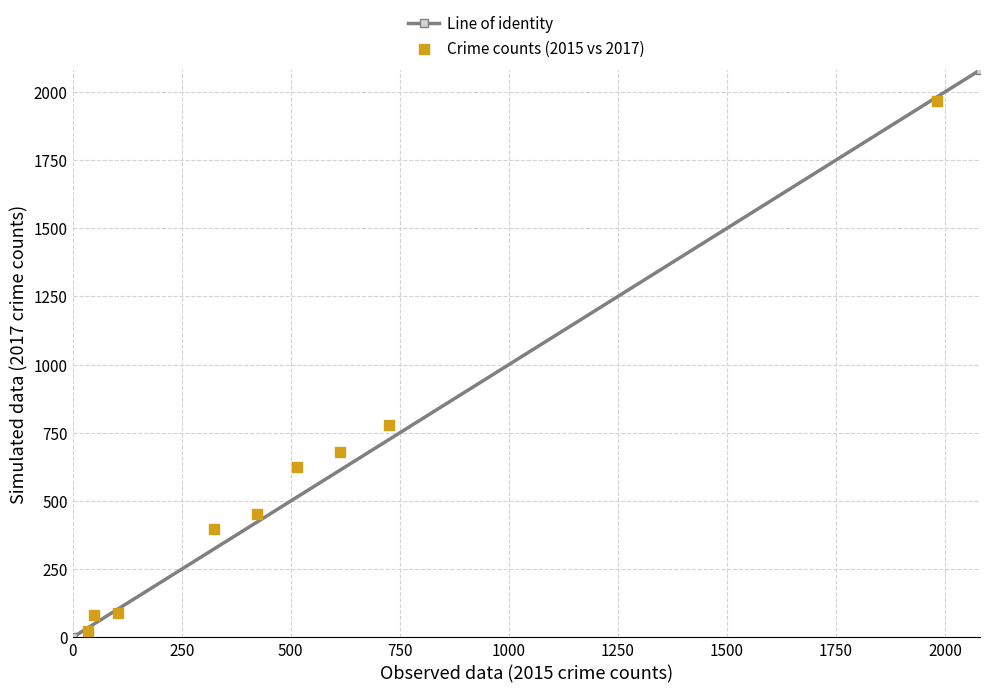

What Y value in the scatter plot is closest to 995?

780